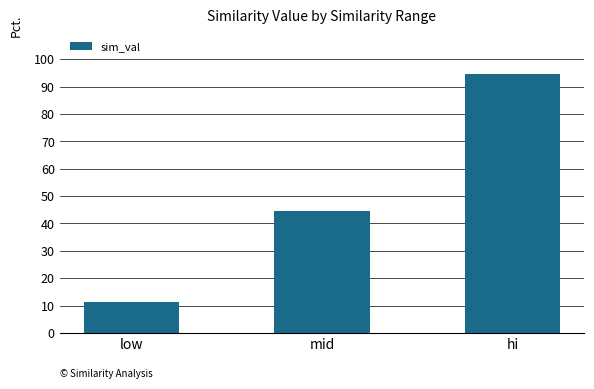

Reading left to right, list all the values displayed in this chart.

11.4	44.5	94.7